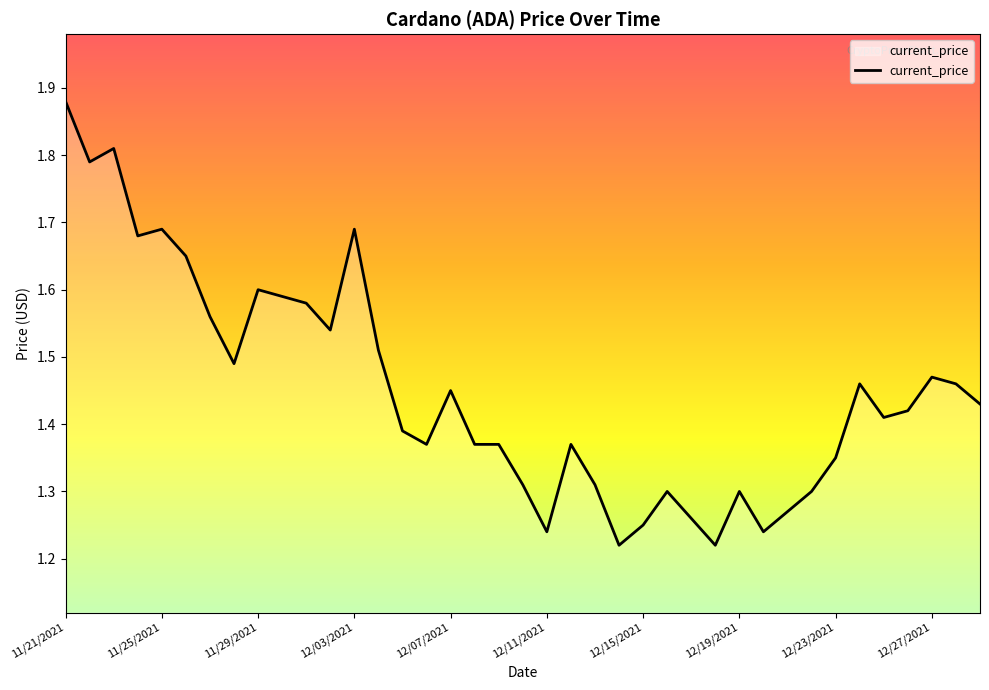

Is this an area chart (filled region under the line)?

Yes